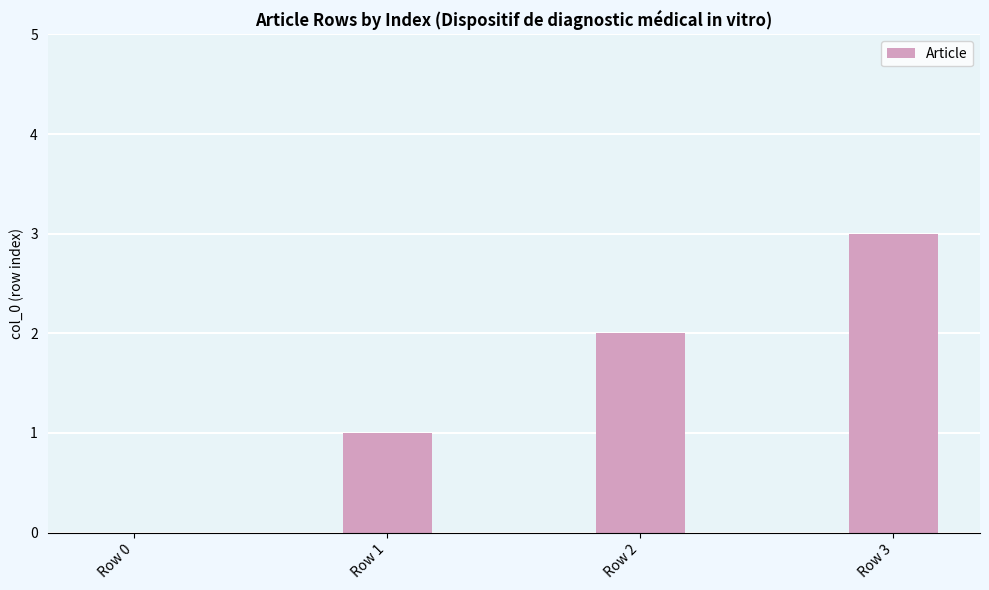

What is the sum of all values?

6